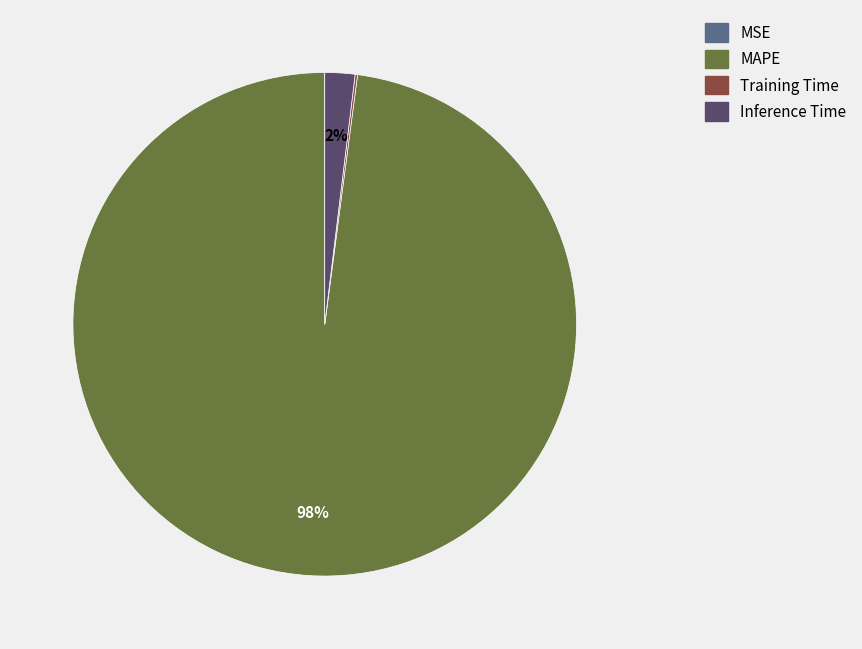

To the nearest percent, what is the average slice percentage?

25%